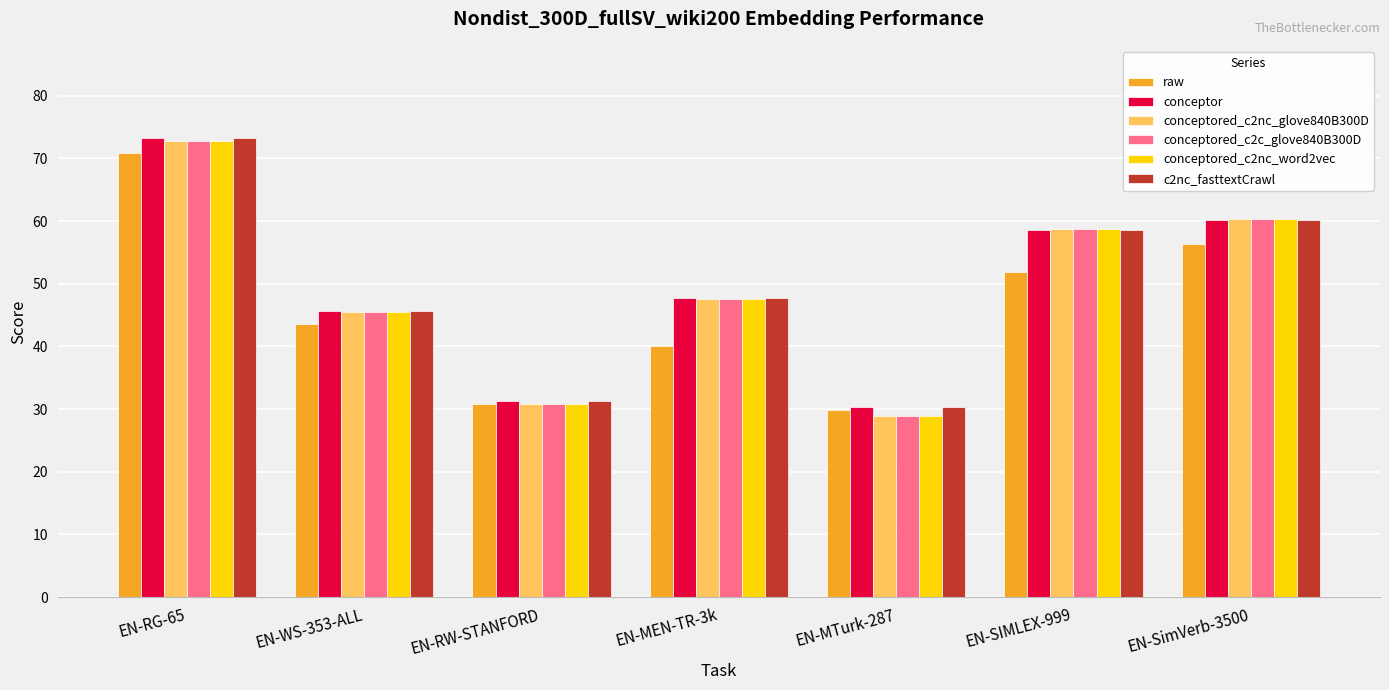

What is the value of the raw bar at the 7th from the left?

56.3